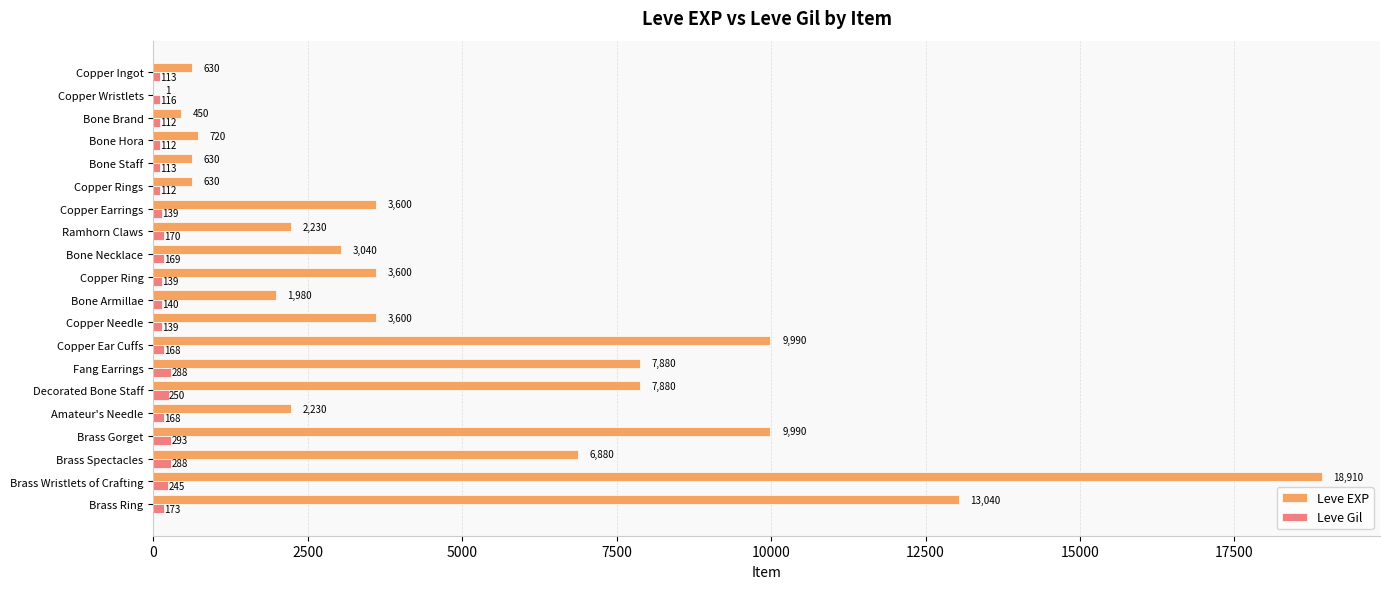

Is the value of Leve EXP at Decorated Bone Staff greater than the value of Leve Gil at Copper Wristlets?

Yes